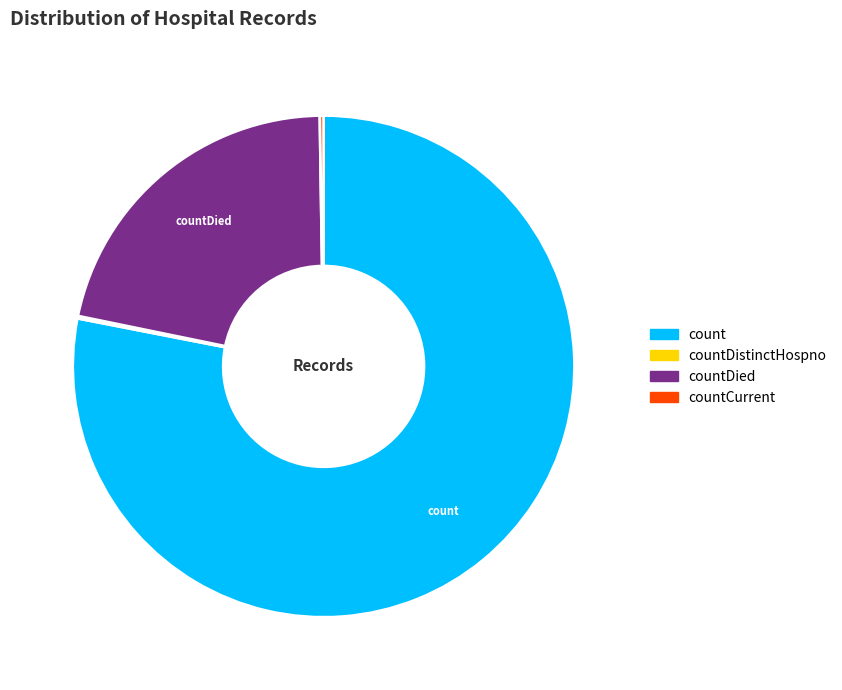

Is there a majority slice in this chart?

Yes